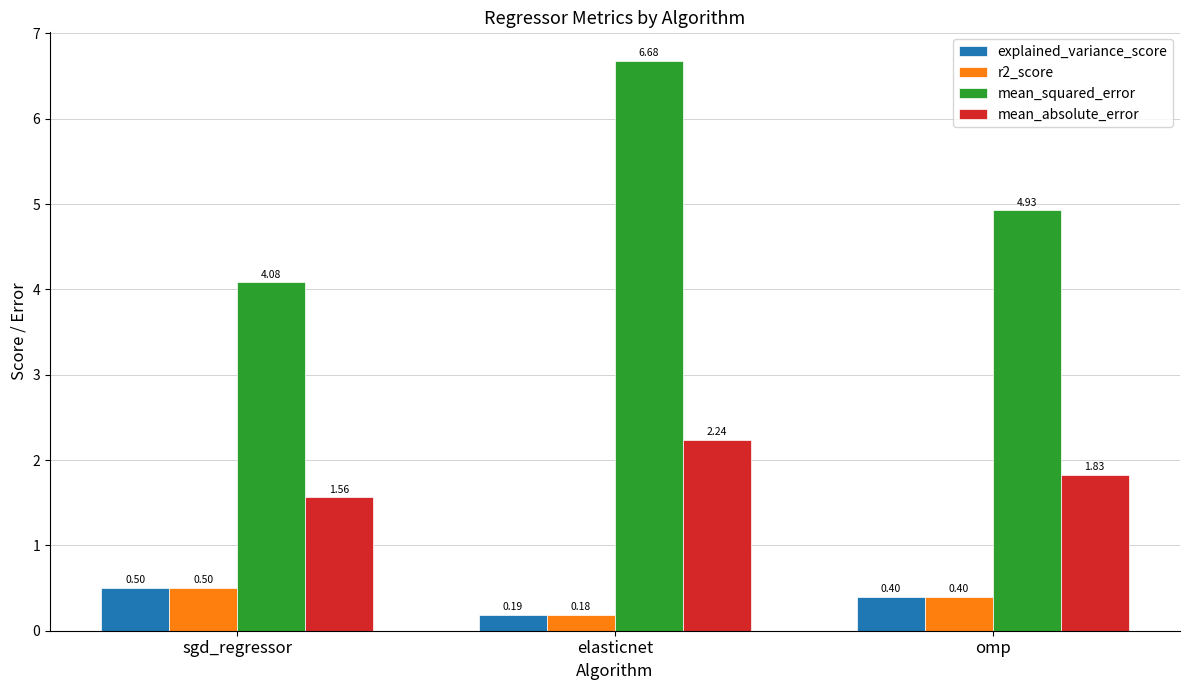

Rank the categories by mean_squared_error value from highest to lowest.

elasticnet, omp, sgd_regressor